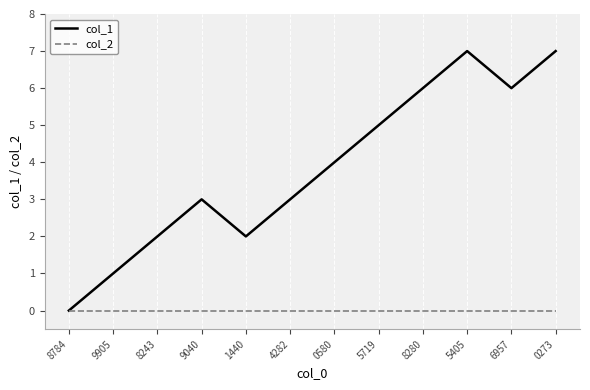

What position from the left is 9040?

4